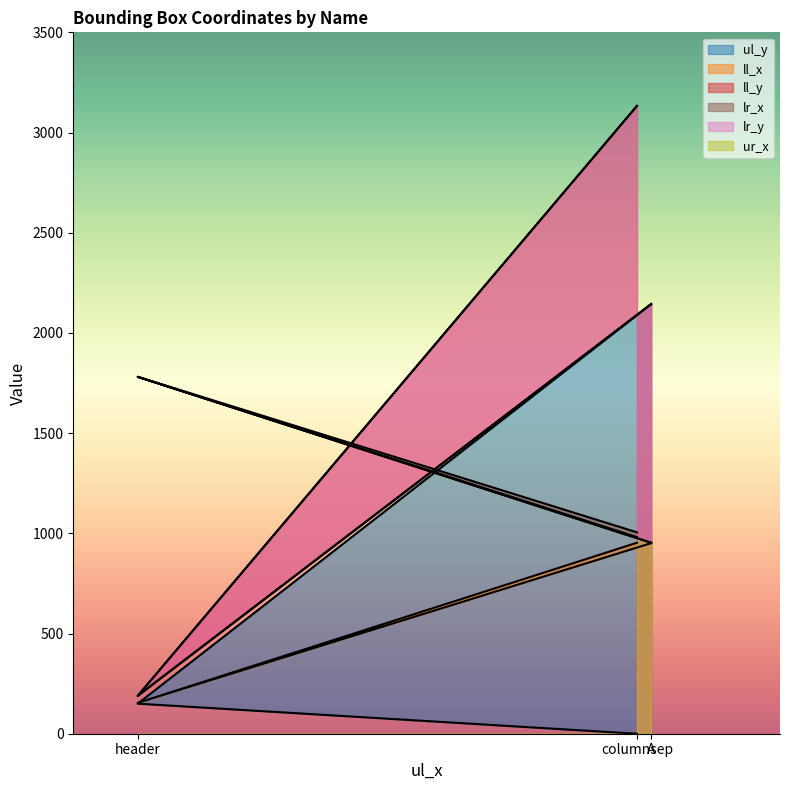

Between columnsep and A, which series saw the biggest shift?

ul_y